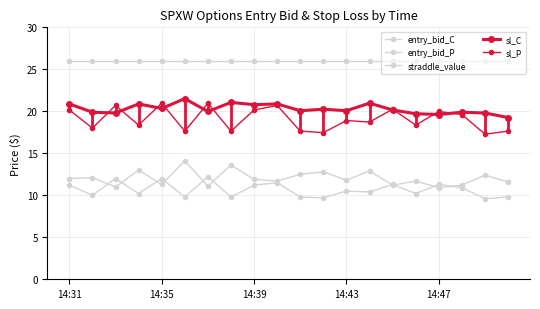

How many lines are shown in the chart?

5